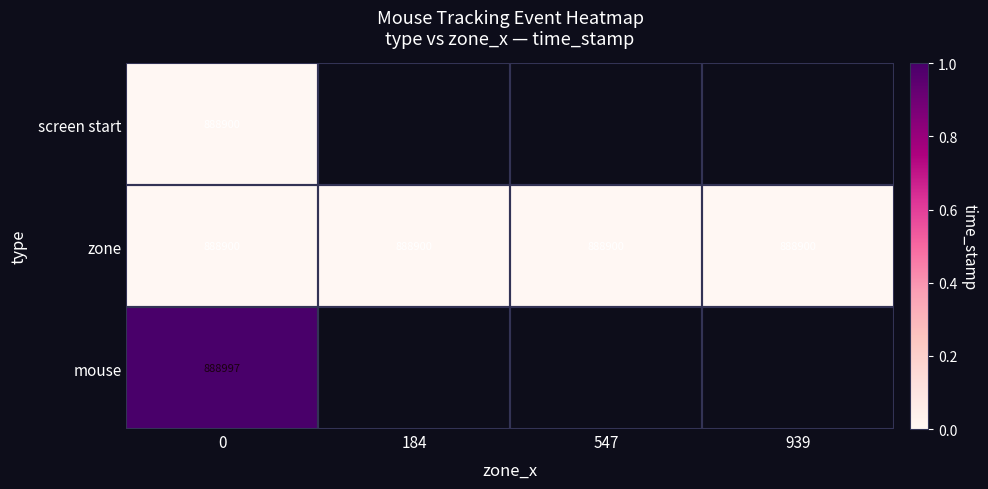

At how many categories does at least one series exceed 0?

1